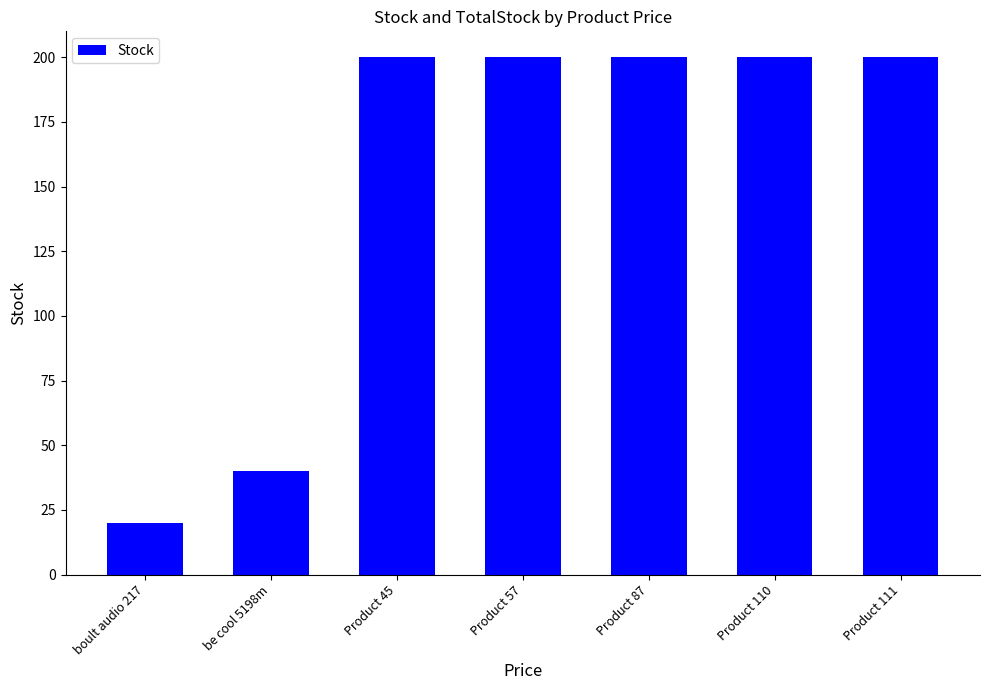

What is the ratio of the value at Product 111 to the value at Product 45?

1.0